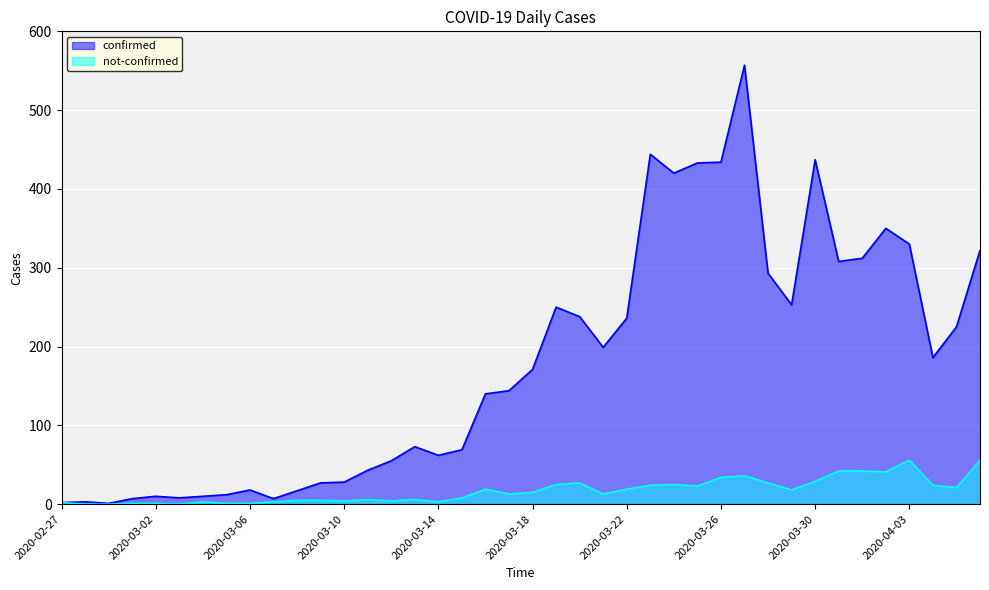

At 2020-03-12, list the series in order from largest to smallest.

confirmed, not-confirmed